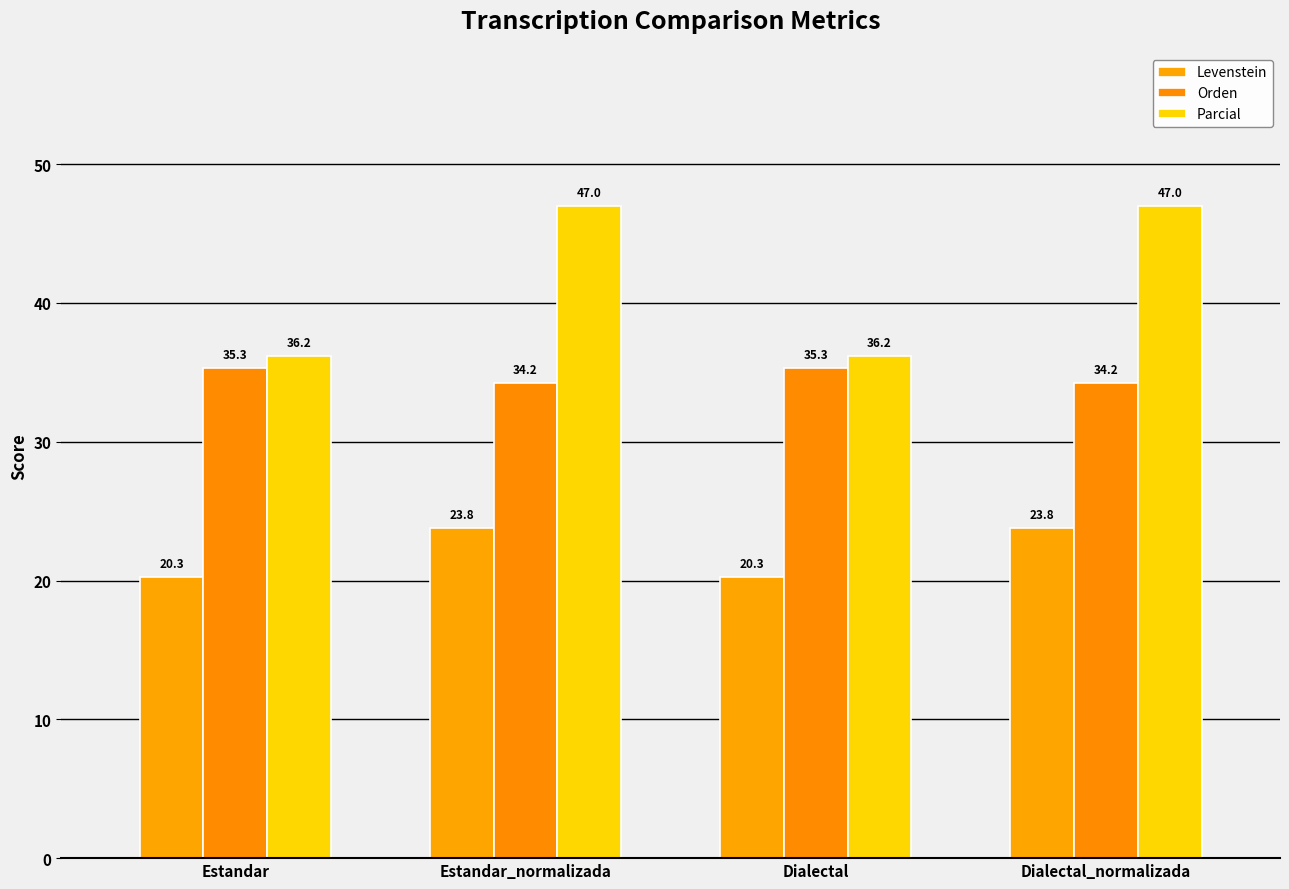

Where does the Parcial series first go above 46?

Estandar_normalizada